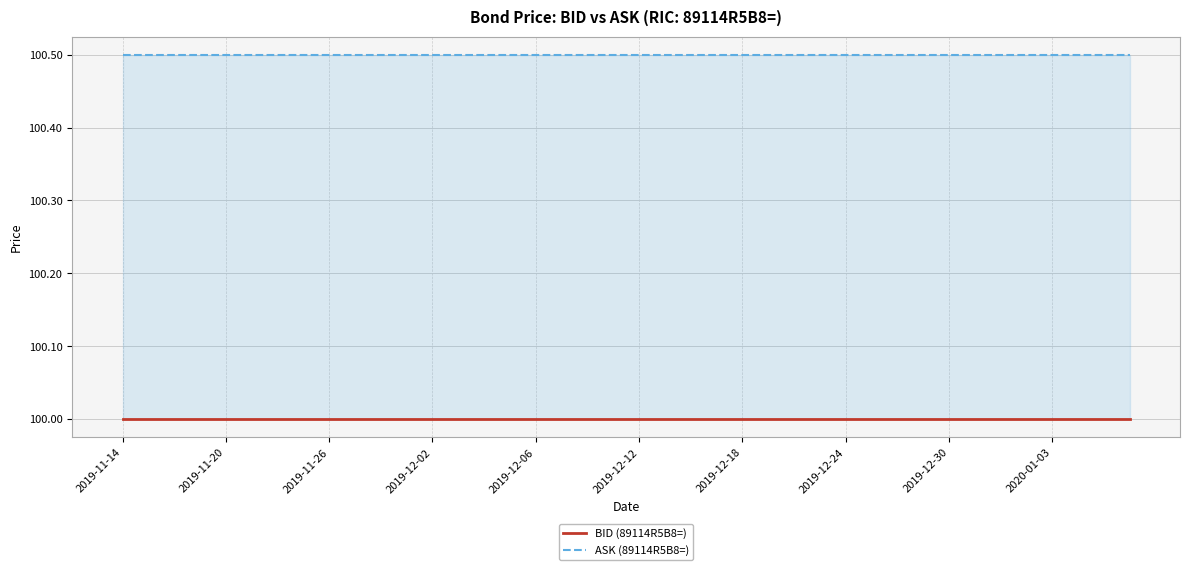

True or false: ASK (89114R5B8=) and BID (89114R5B8=) cross at least once.

False